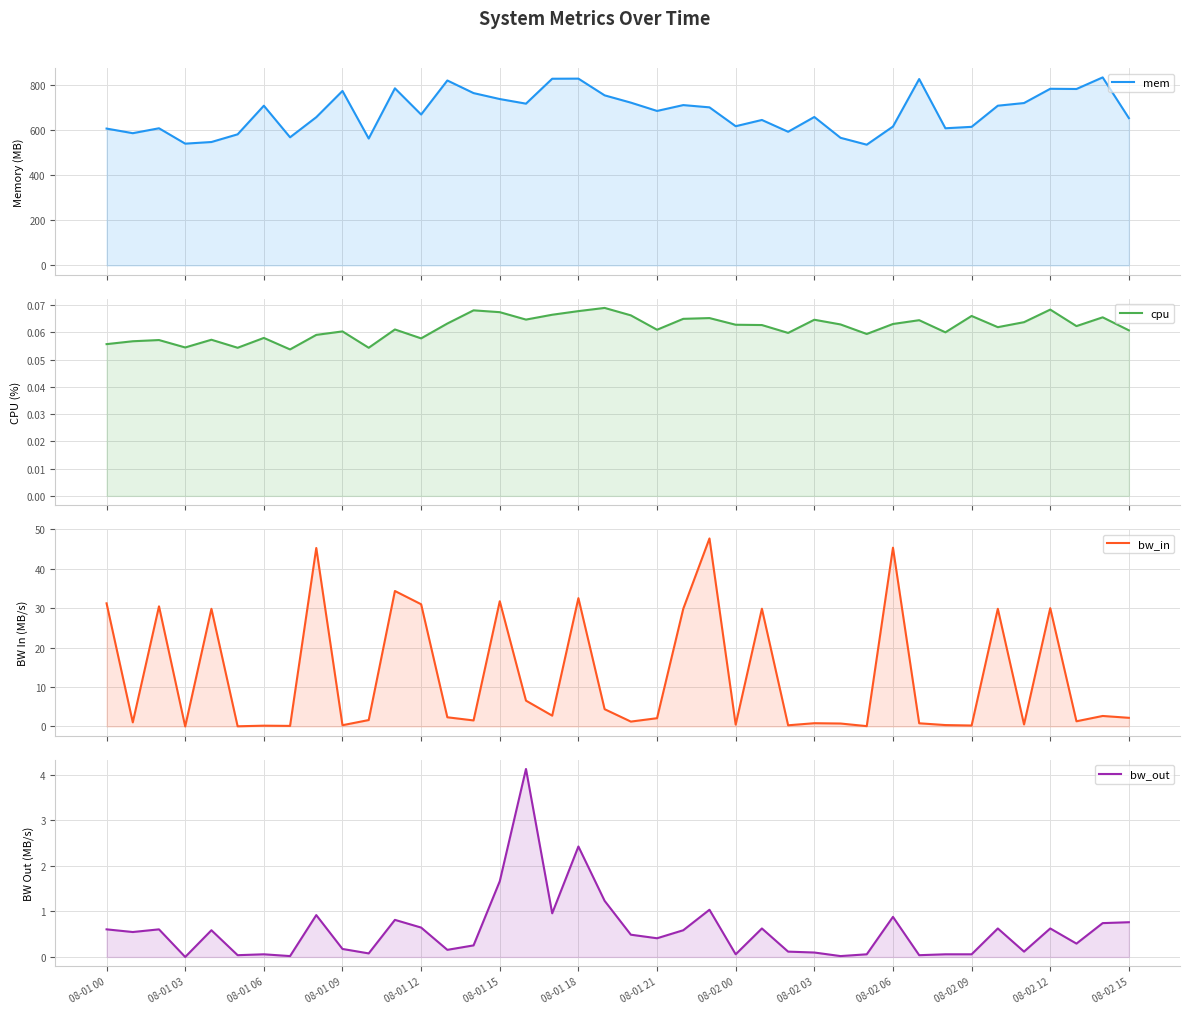

How many data points does each series have?

40